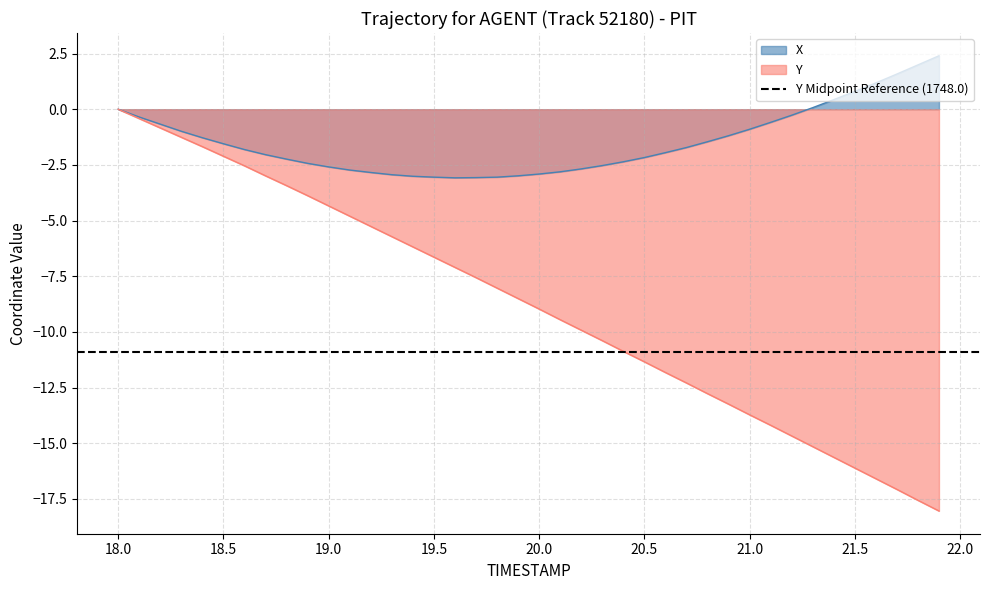

What is the label of the 21st point from the right?

19.9